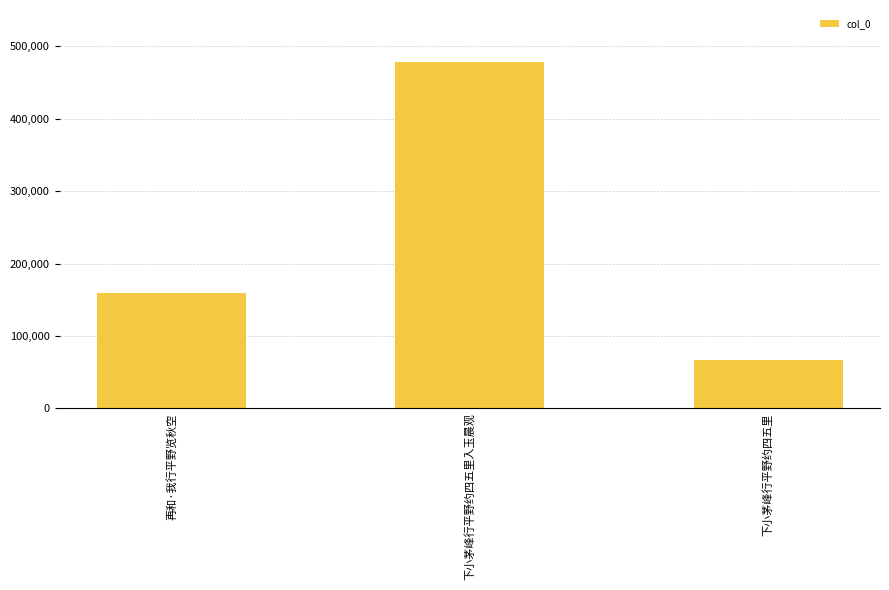

Reading left to right, list all the values displayed in this chart.

再和·我行平野览秋空=158807	下小茅峰行平野约四五里入玉晨观=478511	下小茅峰行平野约四五里=66906